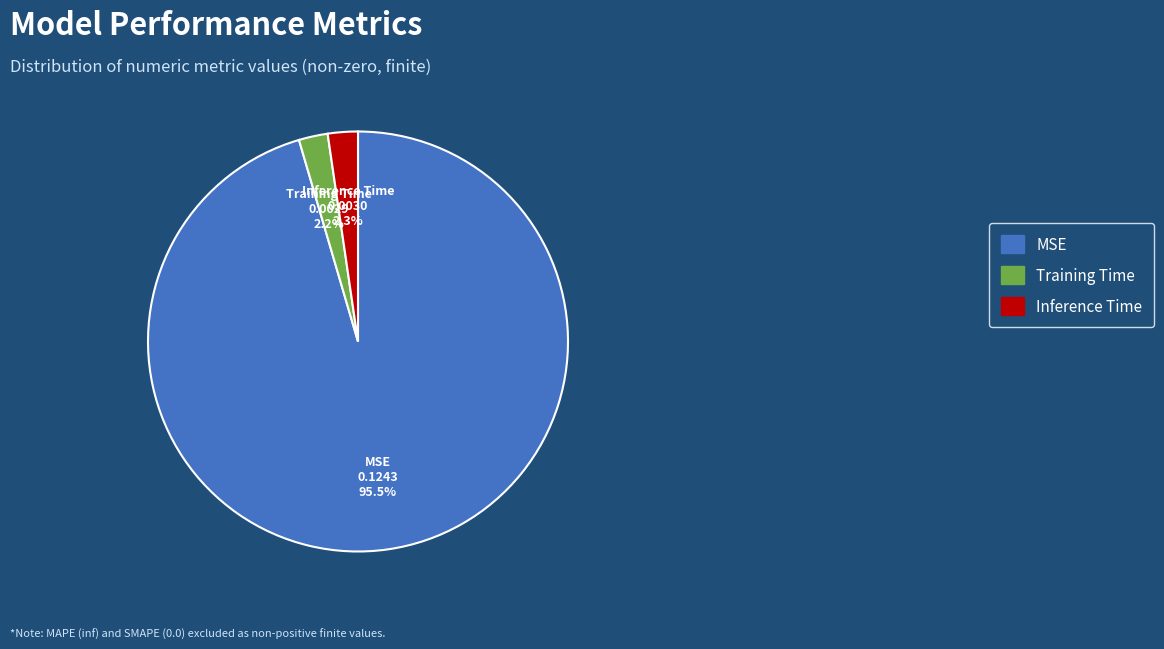

What is the total percentage of Training Time and Inference Time?

4.5%